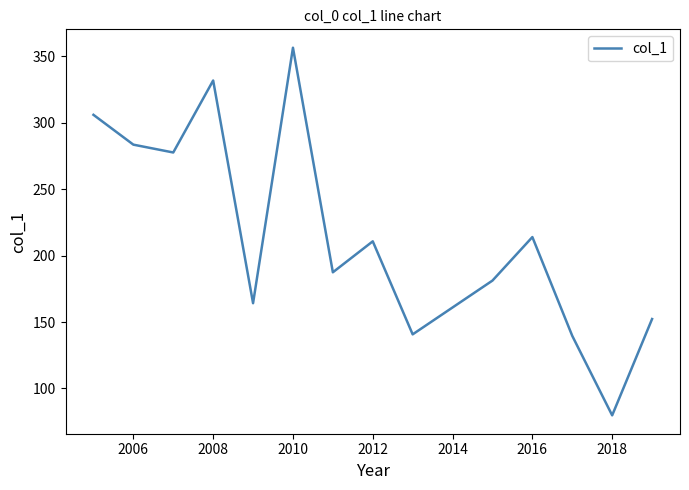

What is the smallest value displayed?

79.8